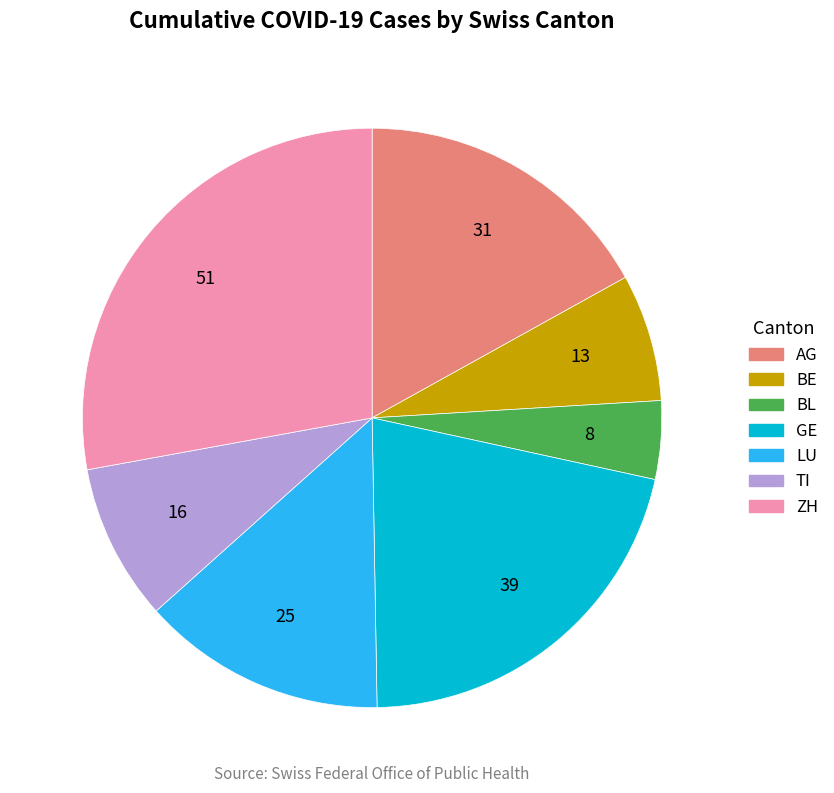

How many segments does this pie chart have?

7